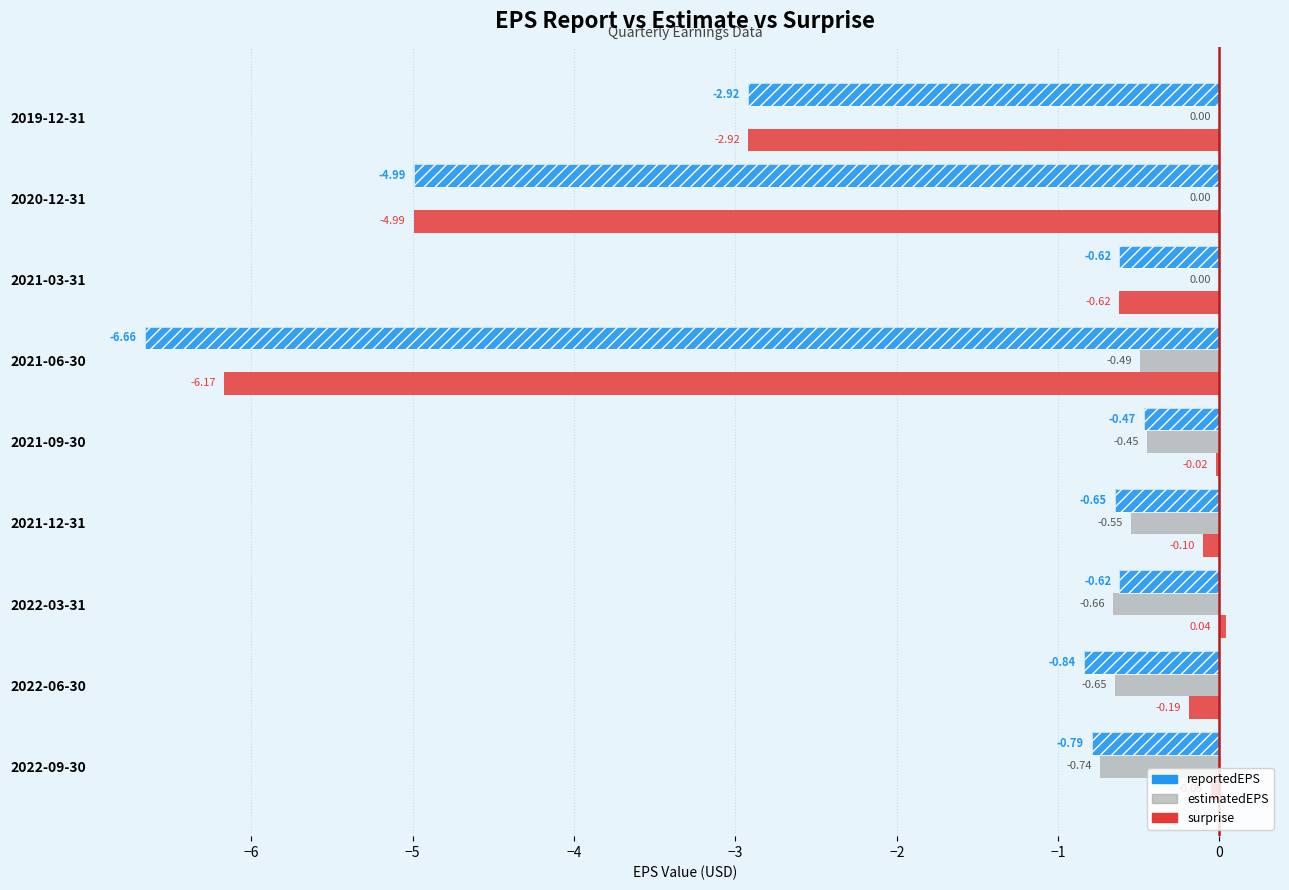

List the series in order of their peak value, lowest first.

reportedEPS, estimatedEPS, surprise